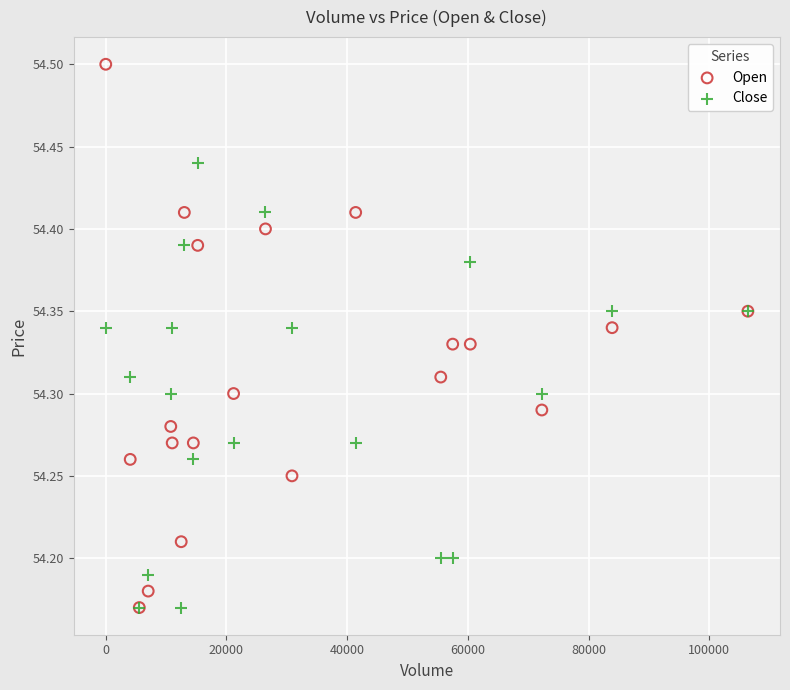

What are all the series names shown in the legend?

Open, Close